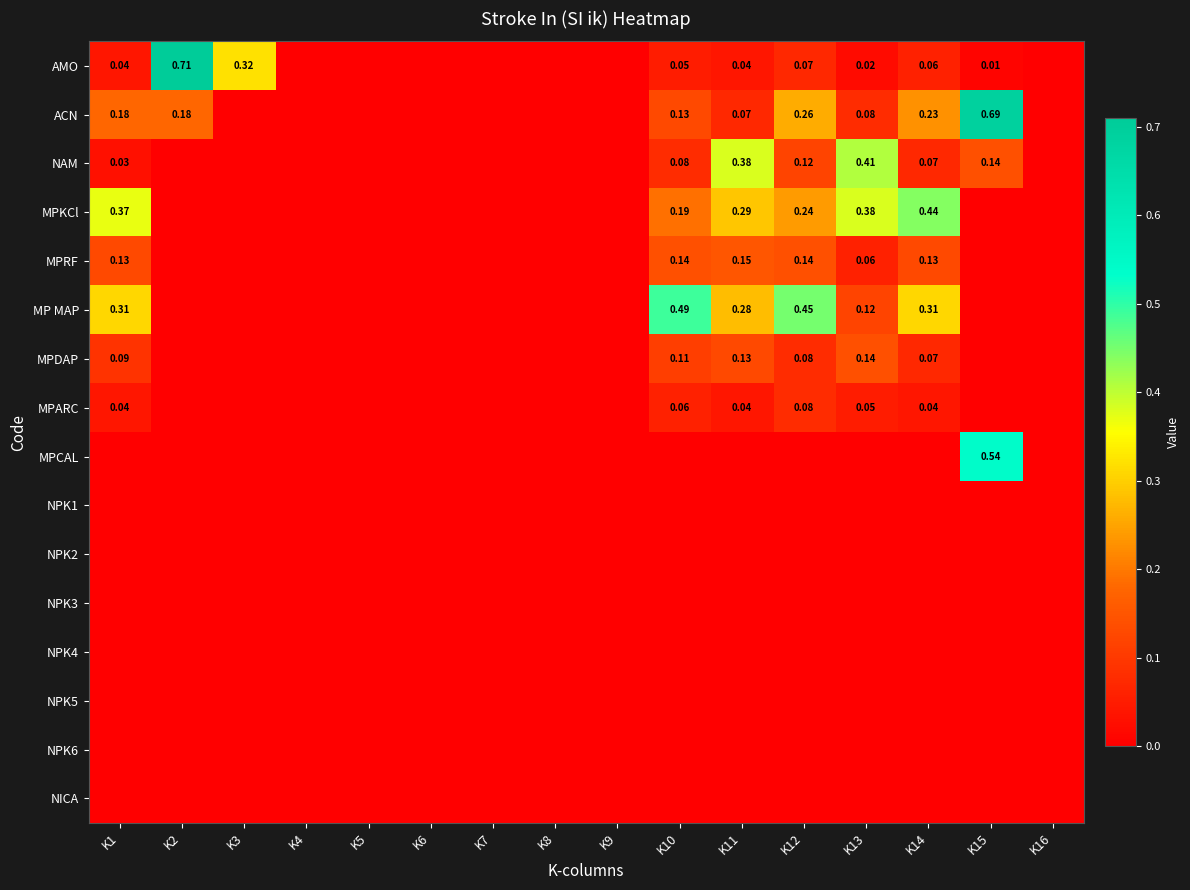

What is the highest value of the ACN series?

0.7